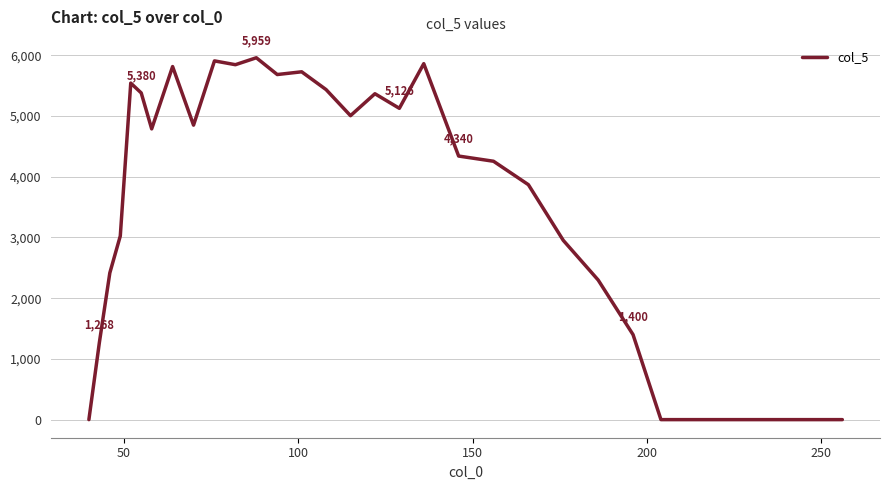

What is the difference between the maximum and minimum values?

5958.7